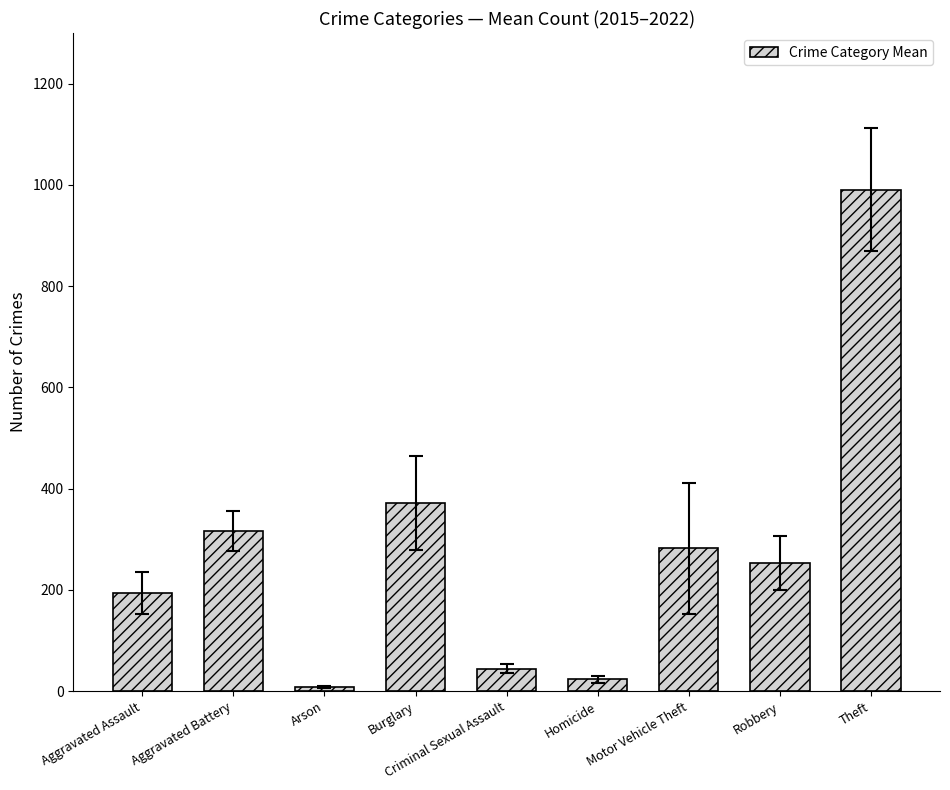

Between Criminal Sexual Assault and Robbery, which is larger?

Robbery